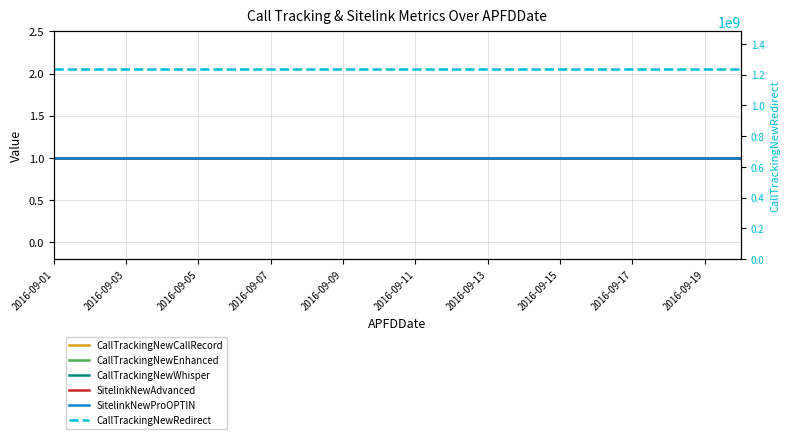

At which category is the sum across all series the highest?

2016-09-01